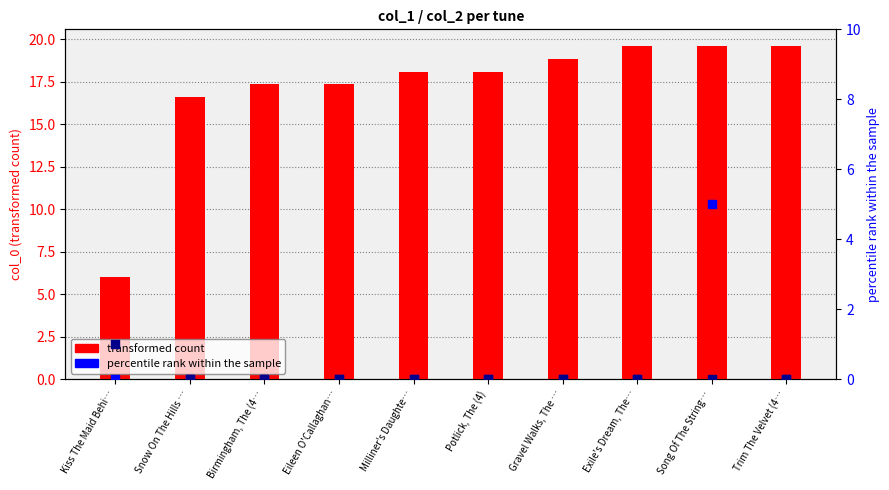

At how many categories does at least one series exceed 4?

10